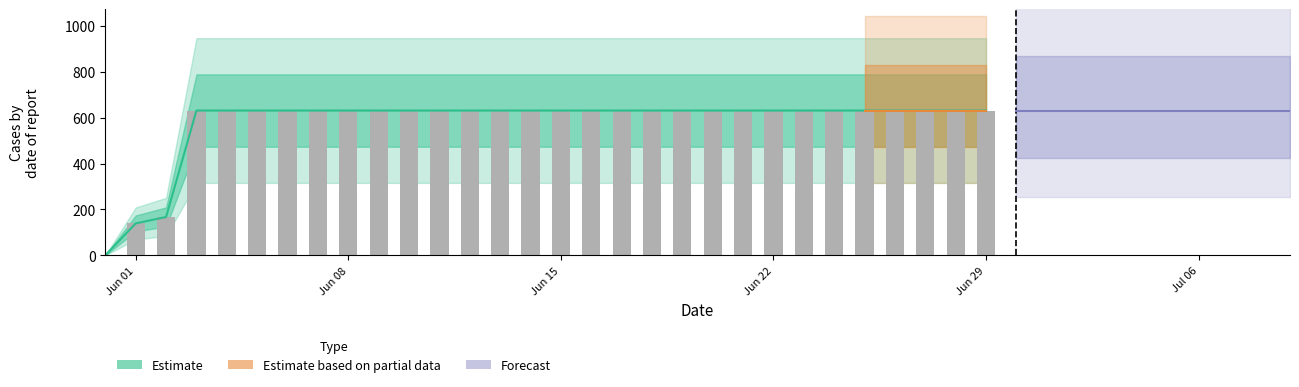

What is the approximate value at 2020-06-13, to the nearest 10?

630